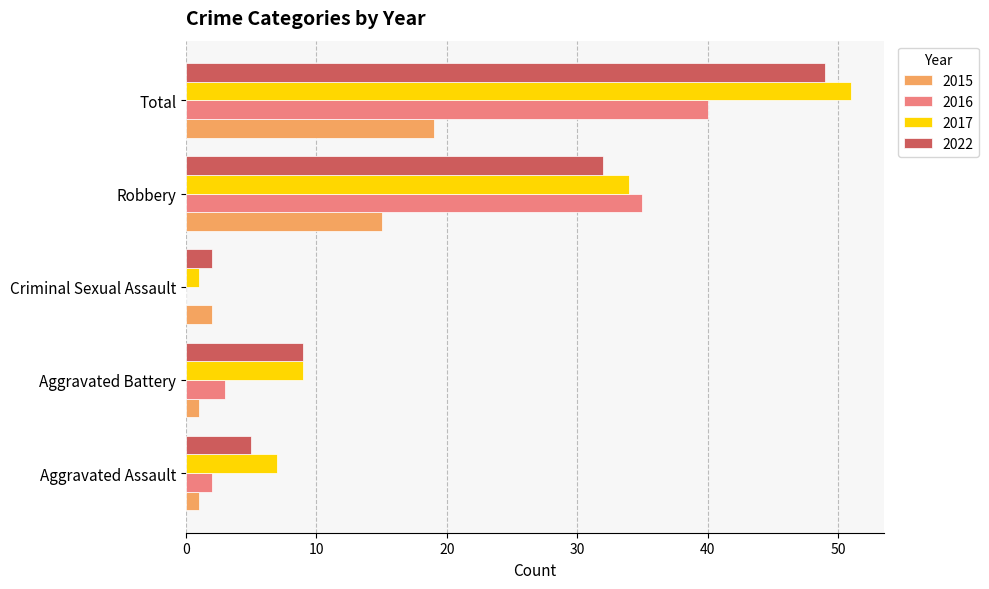

At which label does 2022 reach its peak?

Total